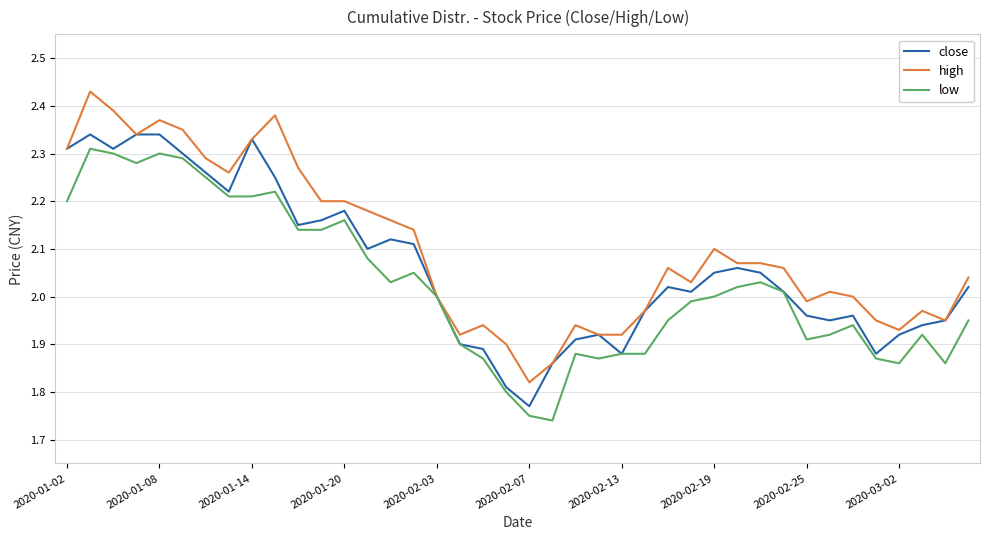

Which series has the largest total across all categories?

high